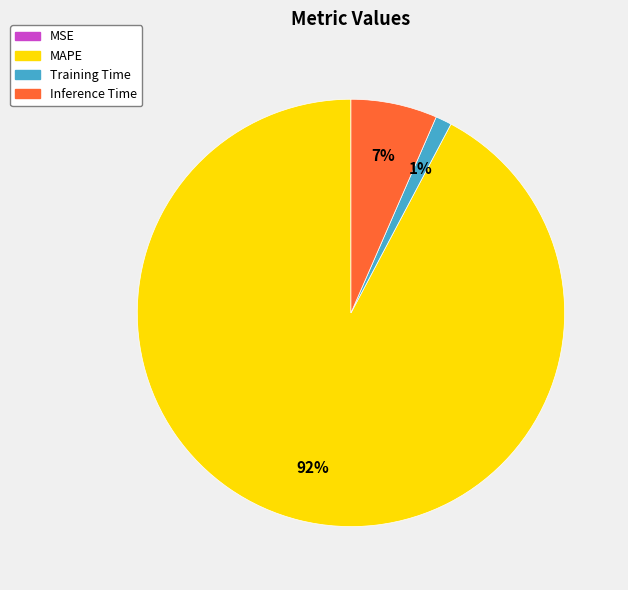

Which has a higher value, Training Time or Inference Time?

Inference Time